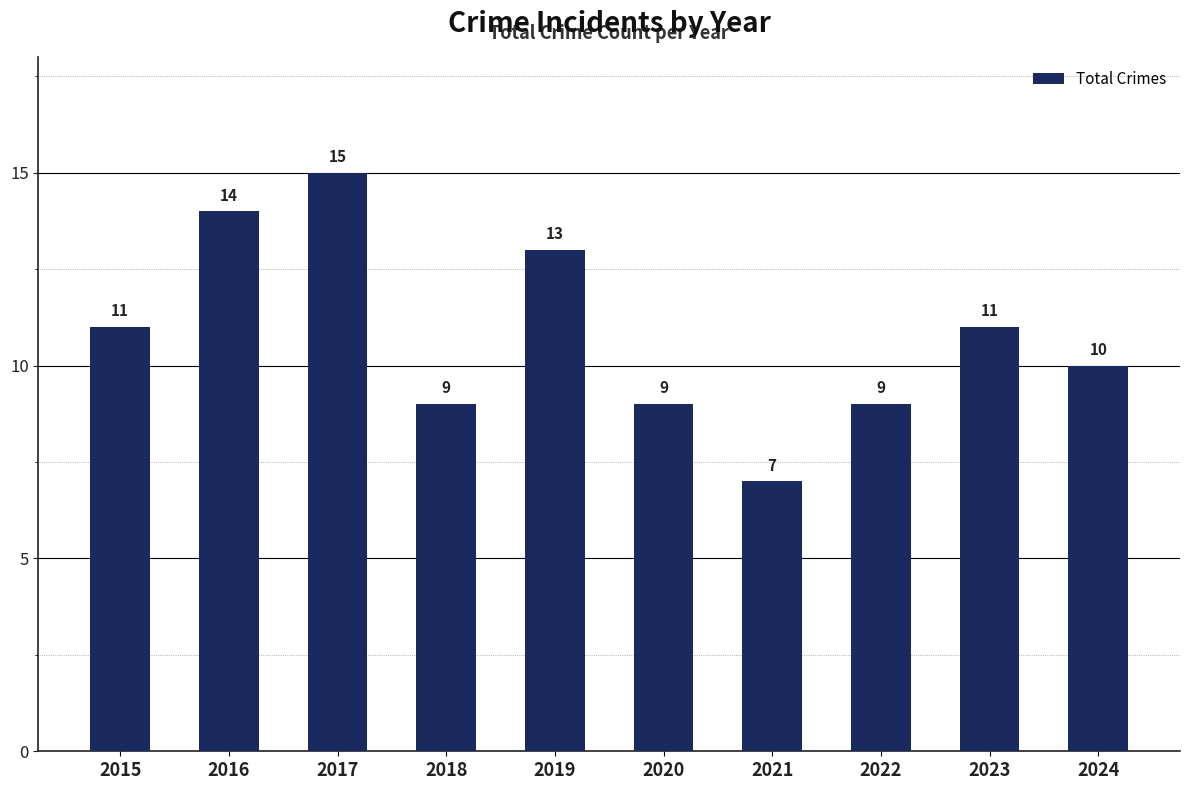

Count the number of data series in this chart.

1